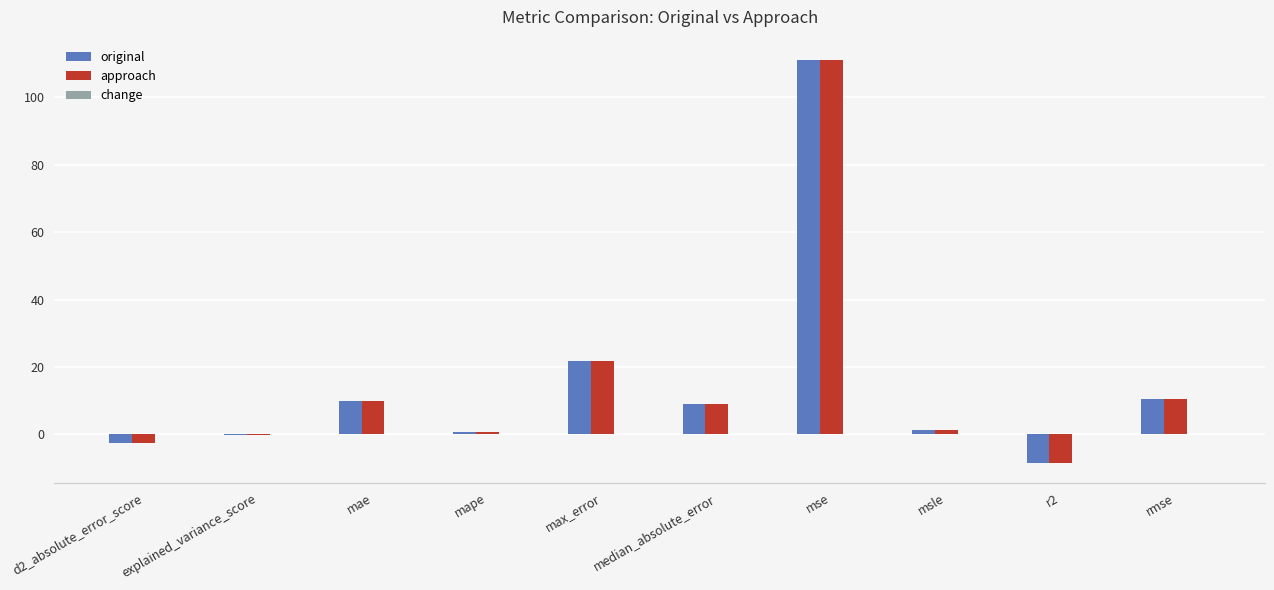

Which category has the highest value in the approach series?

mse